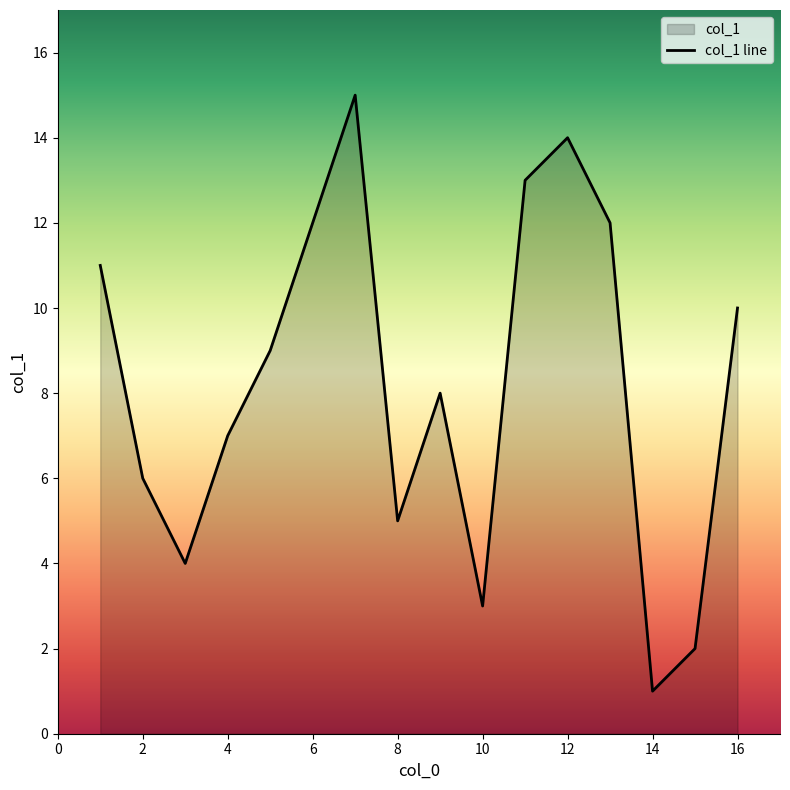

Reading left to right, what are all the values shown in this chart?

11	6	4	7	9	15	5	8	3	13	14	12	1	2	10